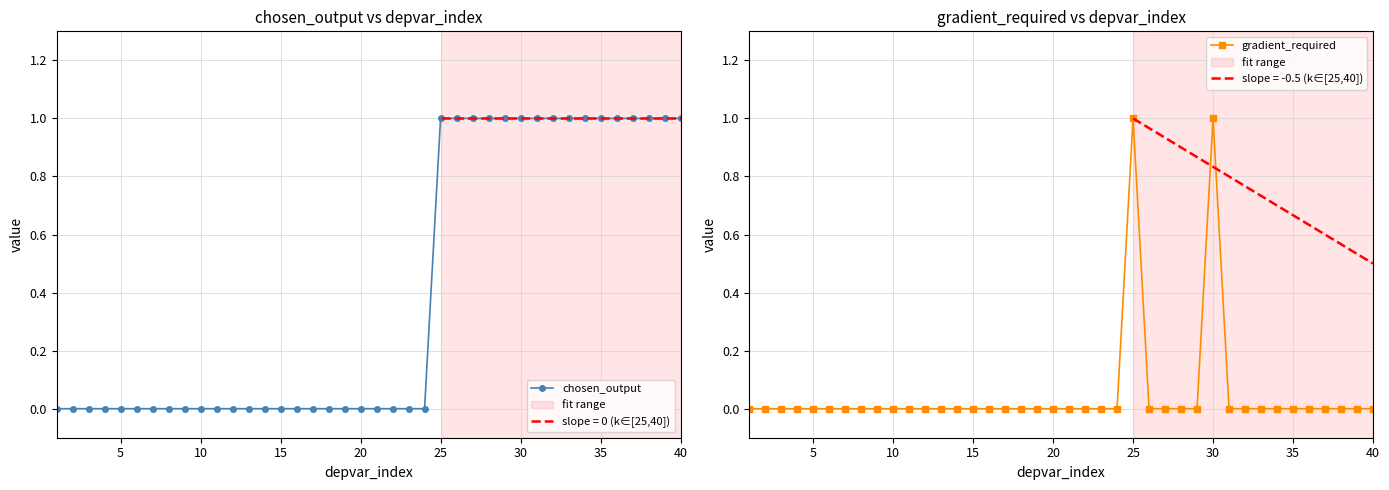

Count the gradient_required values in the range 0 to 1.

40